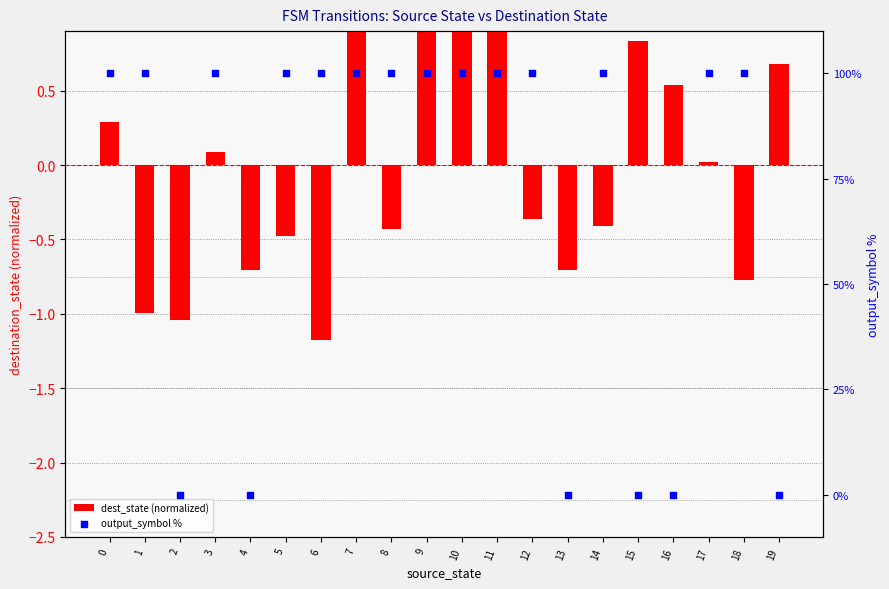

Which series has the largest total across all categories?

output_symbol %